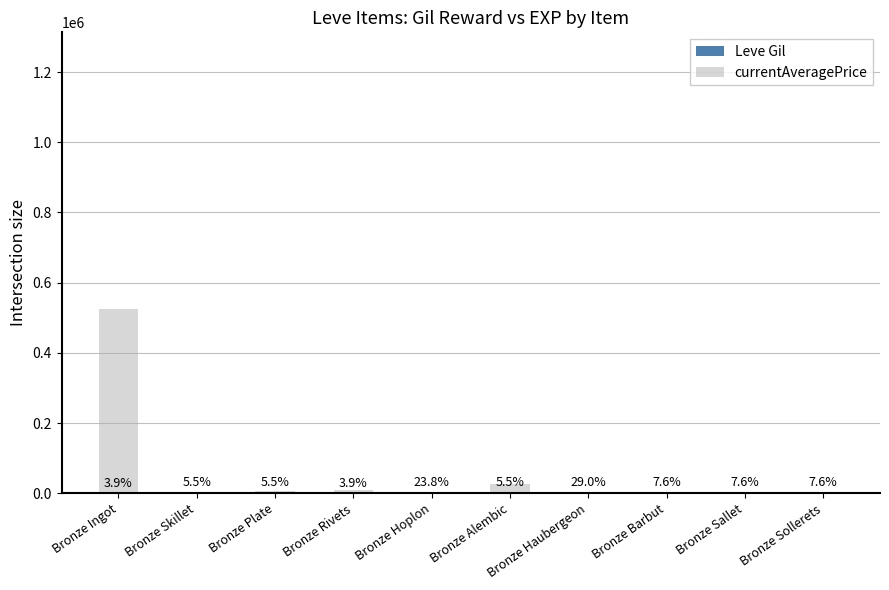

Rank the categories by Leve Gil value from highest to lowest.

Bronze Haubergeon, Bronze Hoplon, Bronze Barbut, Bronze Sallet, Bronze Sollerets, Bronze Skillet, Bronze Plate, Bronze Alembic, Bronze Ingot, Bronze Rivets